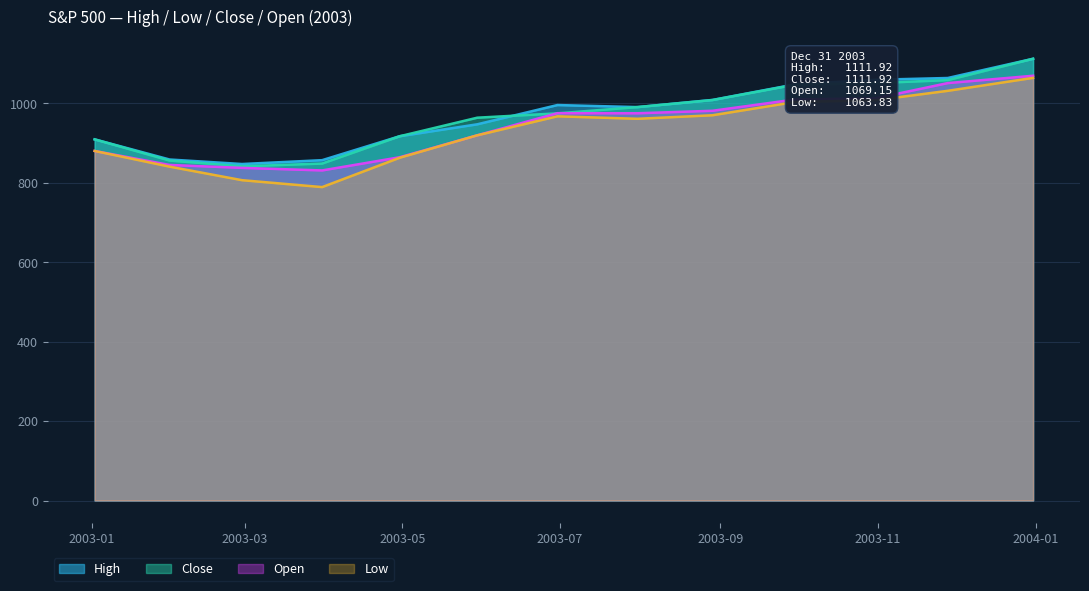

At which category does Open reach its first local peak?

2003-06-30